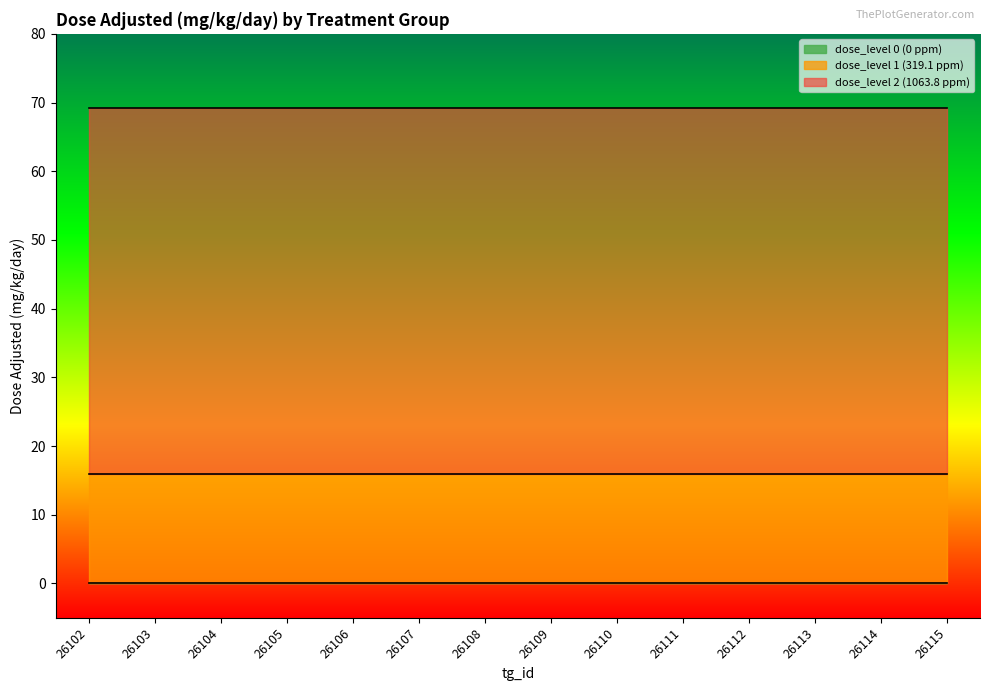

At which category is the sum across all series the highest?

26102